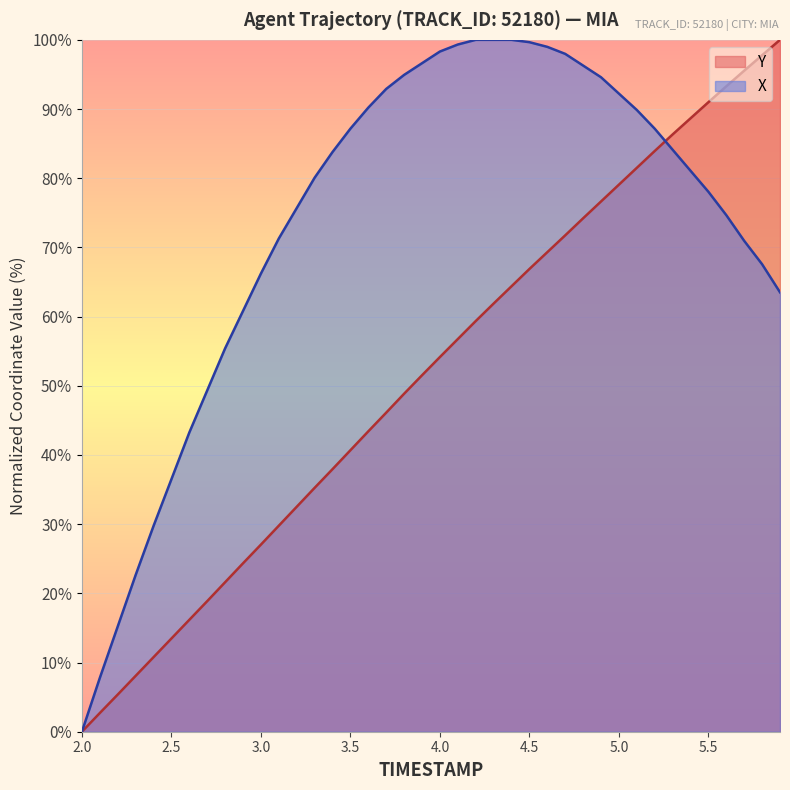

Is it true that X equals 65.1 at 2.5?

False